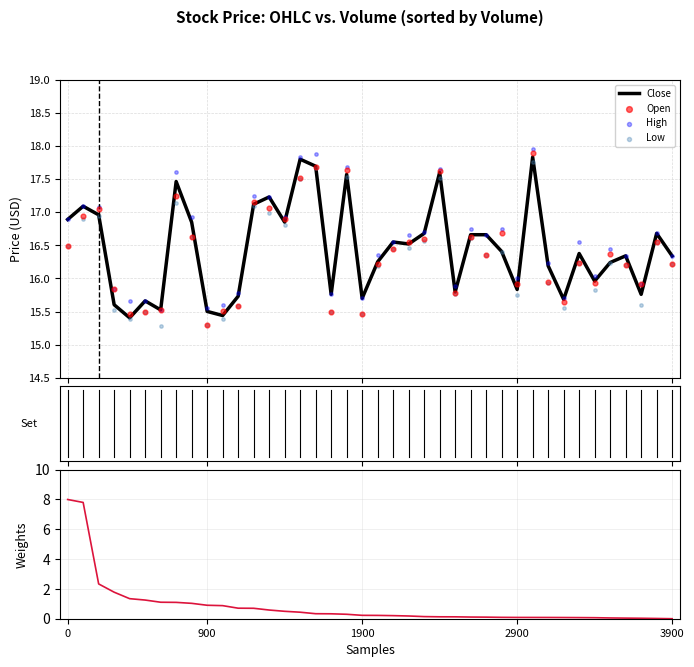

Which series has the largest Y range (max minus min)?

Volume (normalised)